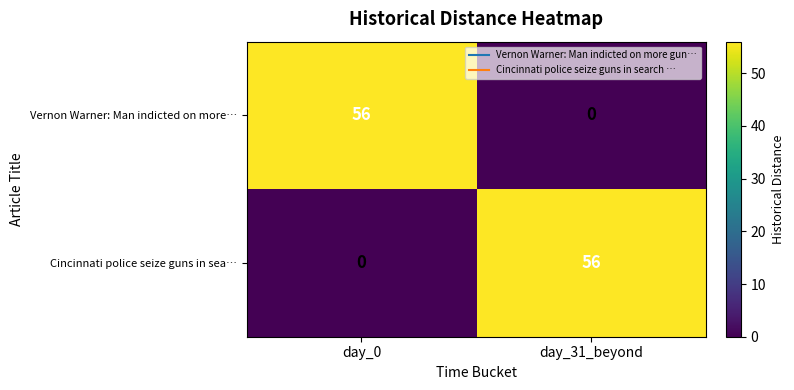

What is the greatest value displayed?

56